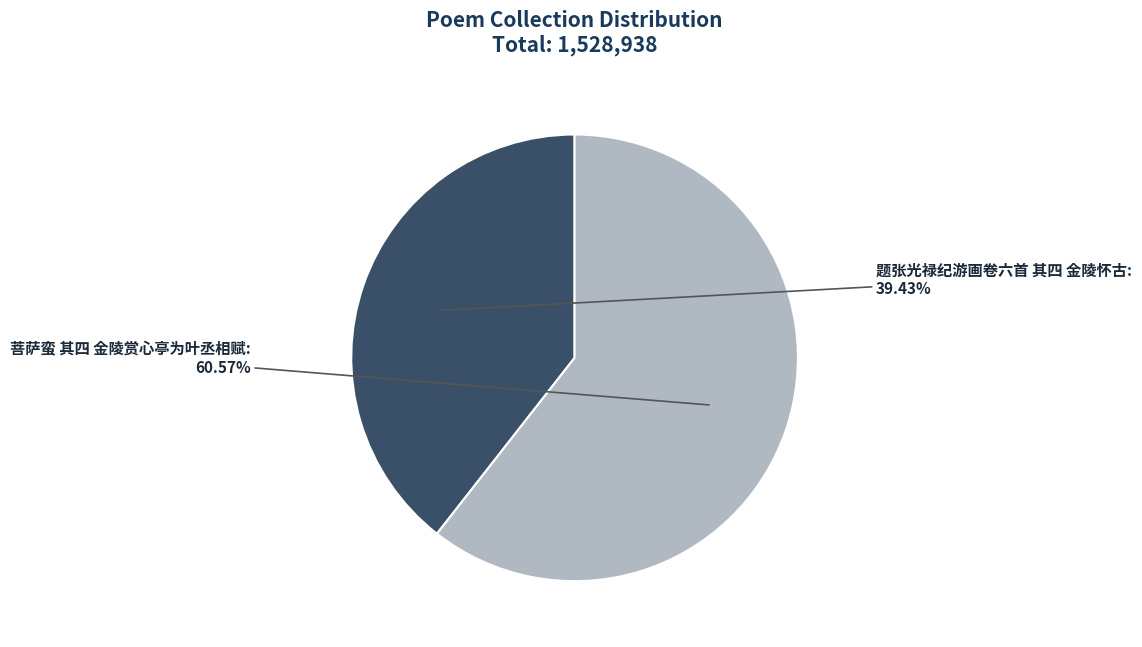

What percentage is NOT represented by 菩萨蛮 其四 金陵赏心亭为叶丞相赋?

39.4%